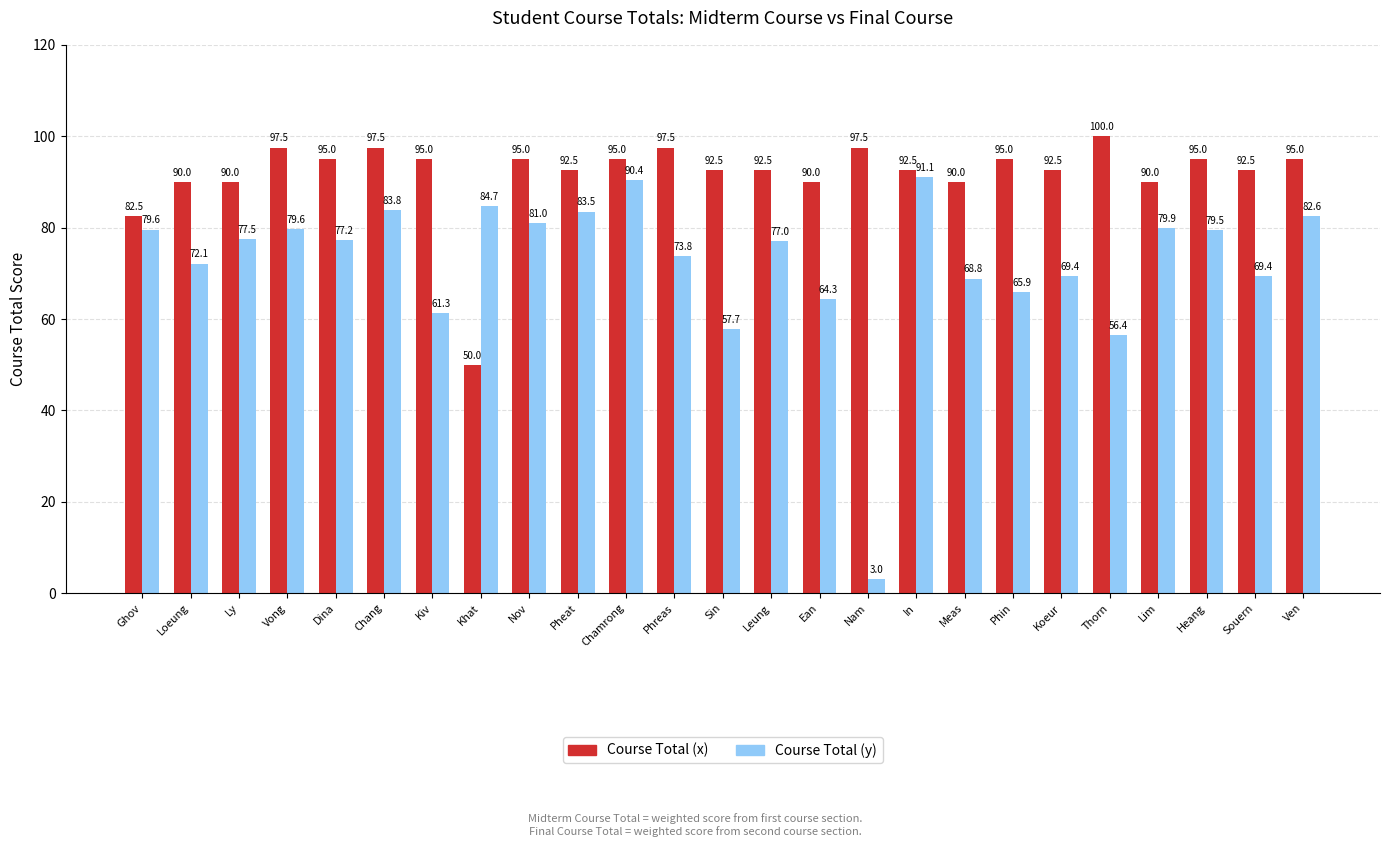

Which series changed the most between Leung and Lim?

Course Total (y)